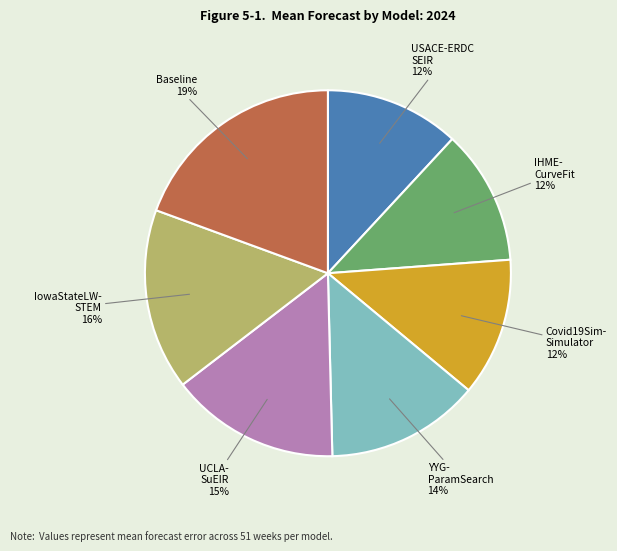

To the nearest percent, what is the average slice percentage?

14%